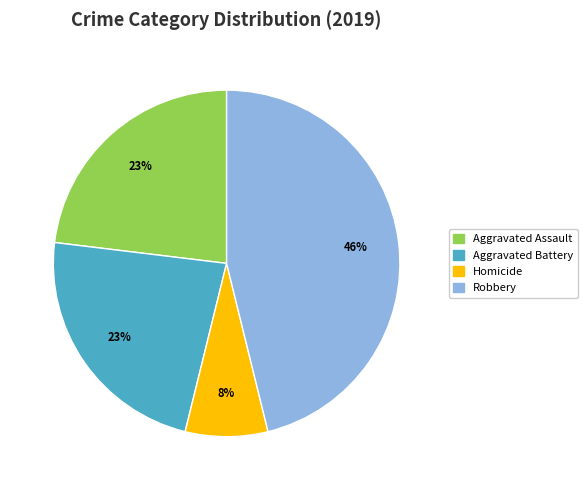

To the nearest percent, what is the combined percentage of Robbery and Aggravated Assault?

69%